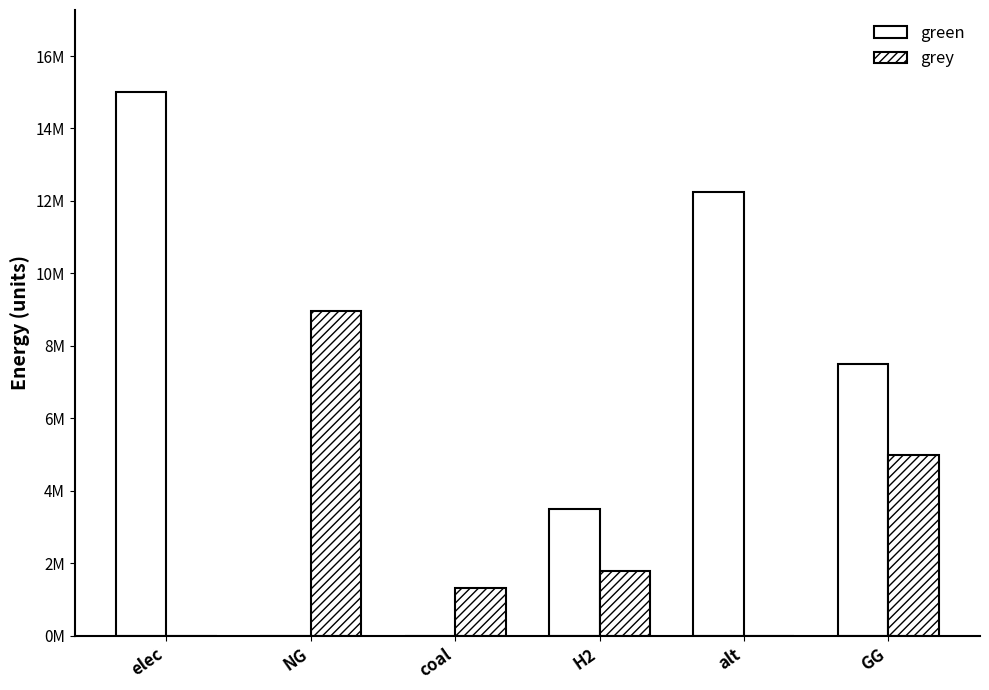

Which series has the largest range (max minus min)?

green